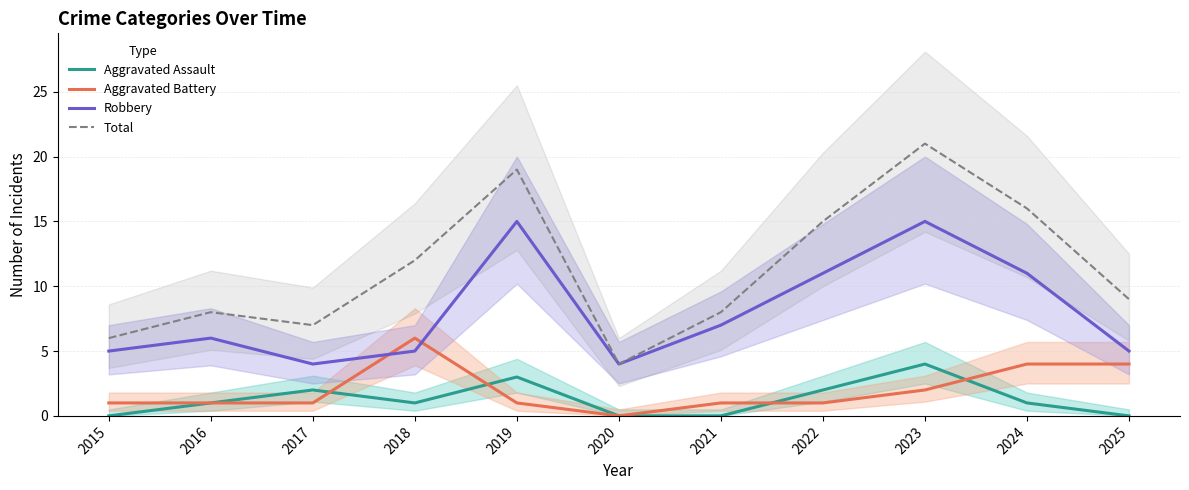

True or false: Total has a value of 4 at 2018.

False